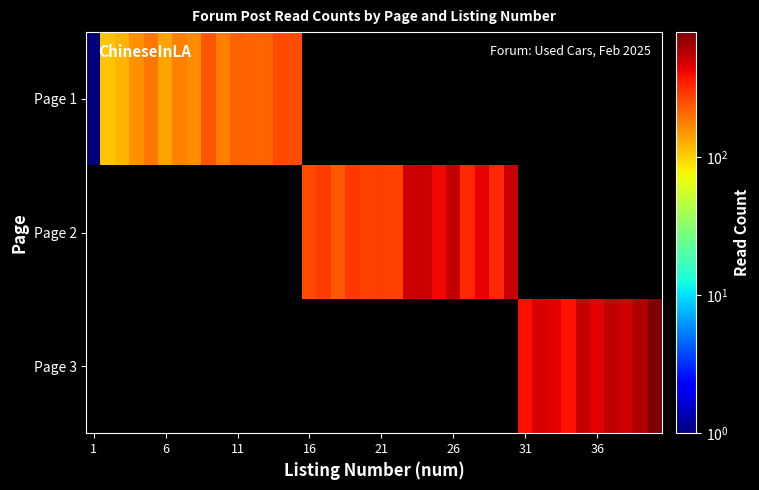

At how many categories does at least one series exceed 694?

1